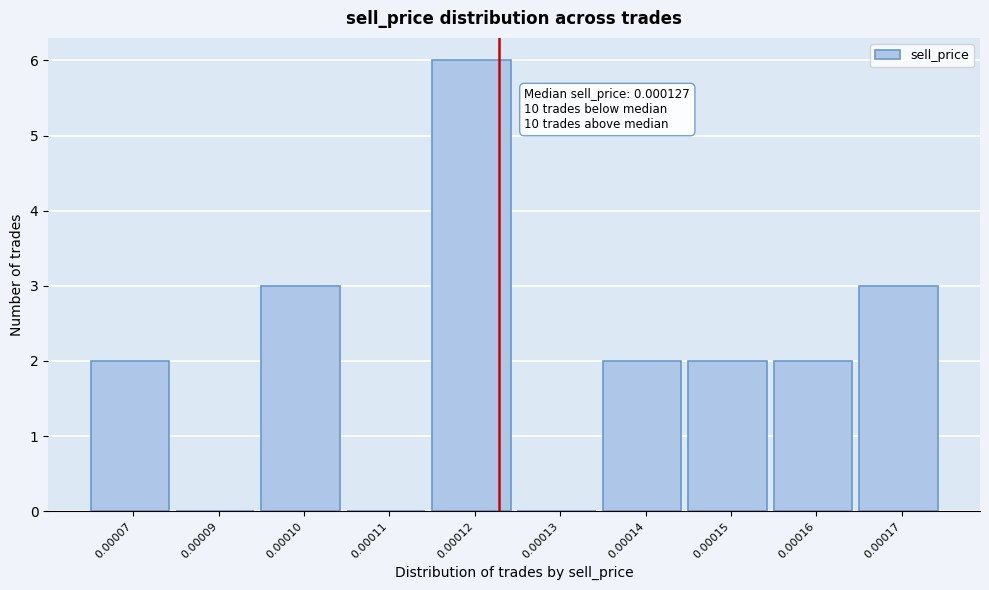

Reading left to right, transcribe all the data shown in this chart.

0.00007=2	0.00009=0	0.00010=3	0.00011=0	0.00012=6	0.00013=0	0.00014=2	0.00015=2	0.00016=2	0.00017=3